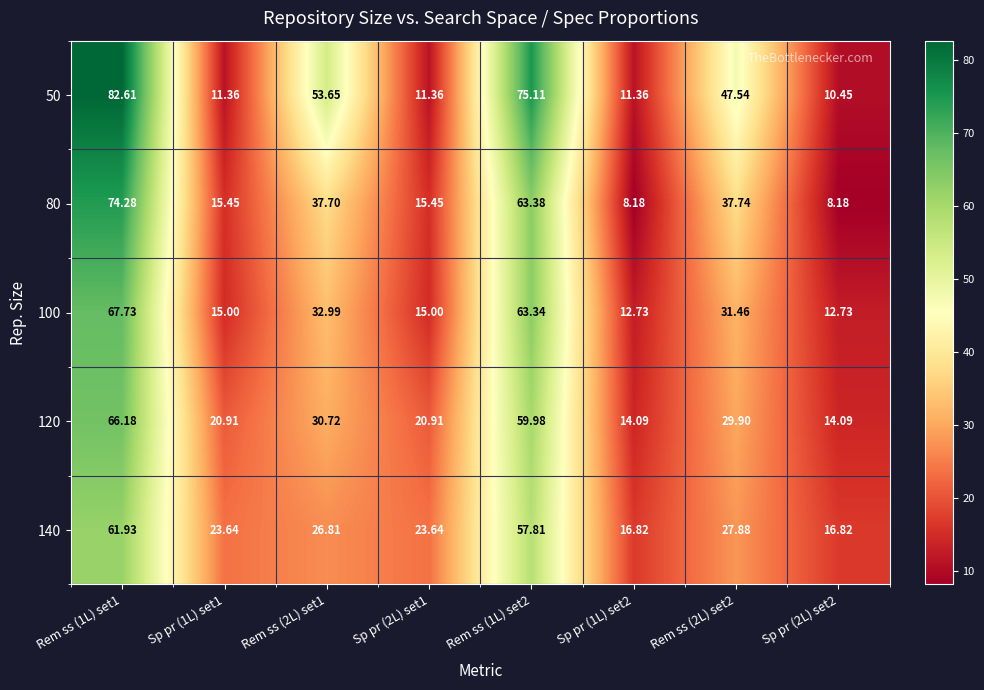

What is the total value across all series at Sp pr (2L) set2?

62.3